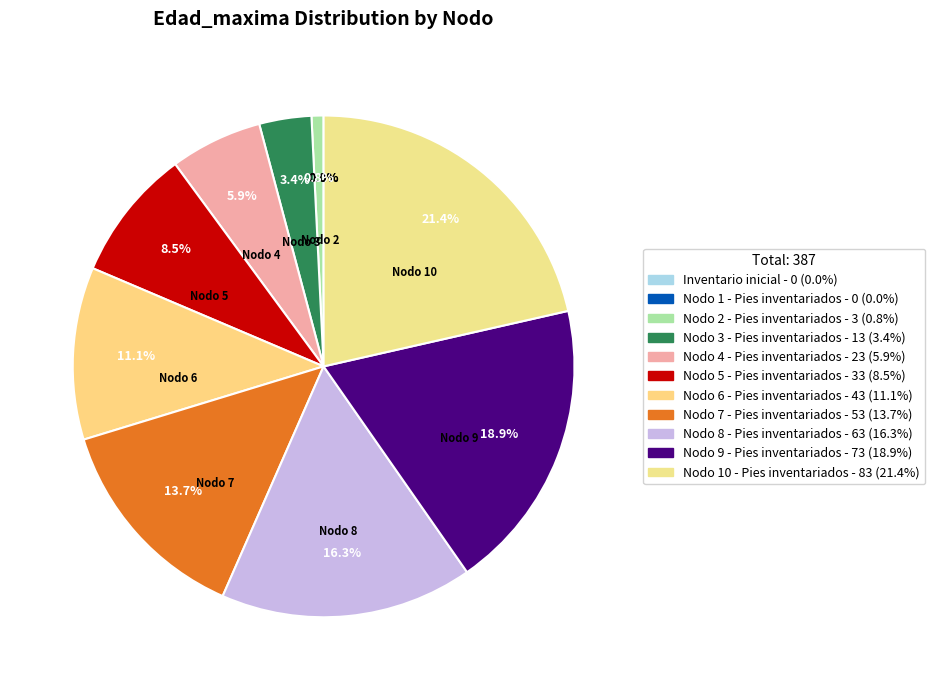

Do Nodo 2 - Pies inventariados and Nodo 6 - Pies inventariados together represent more than half of the pie?

No